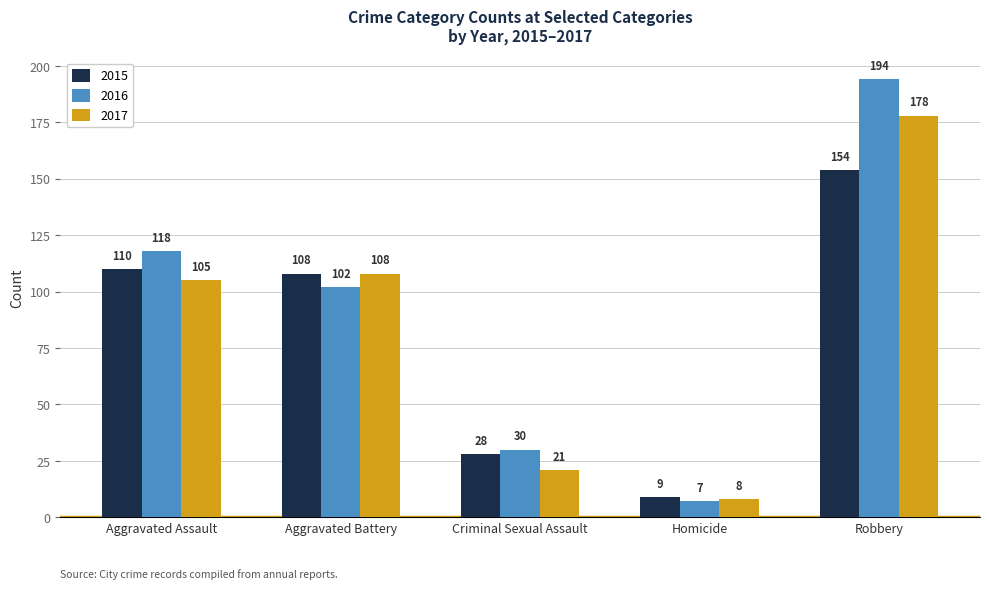

What is the label of the 2nd bar from the right?

Homicide